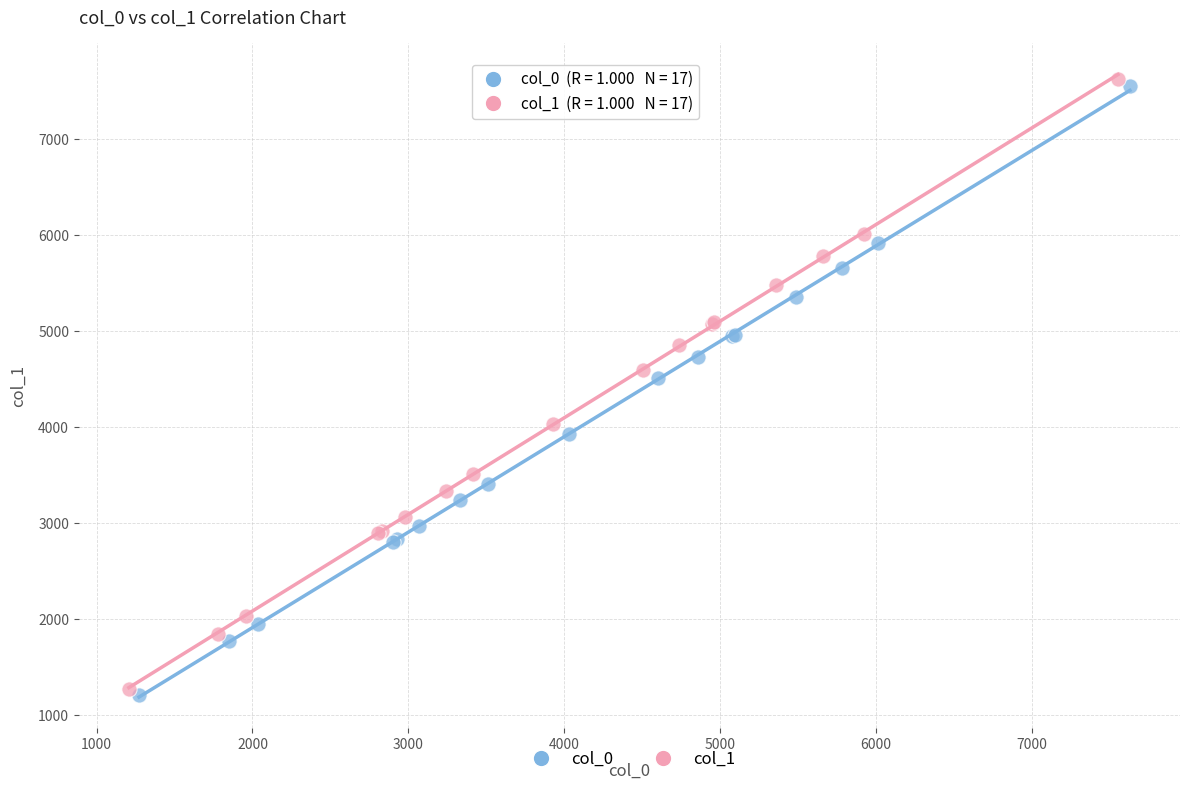

What are all the series names shown in the legend?

col_0, col_1